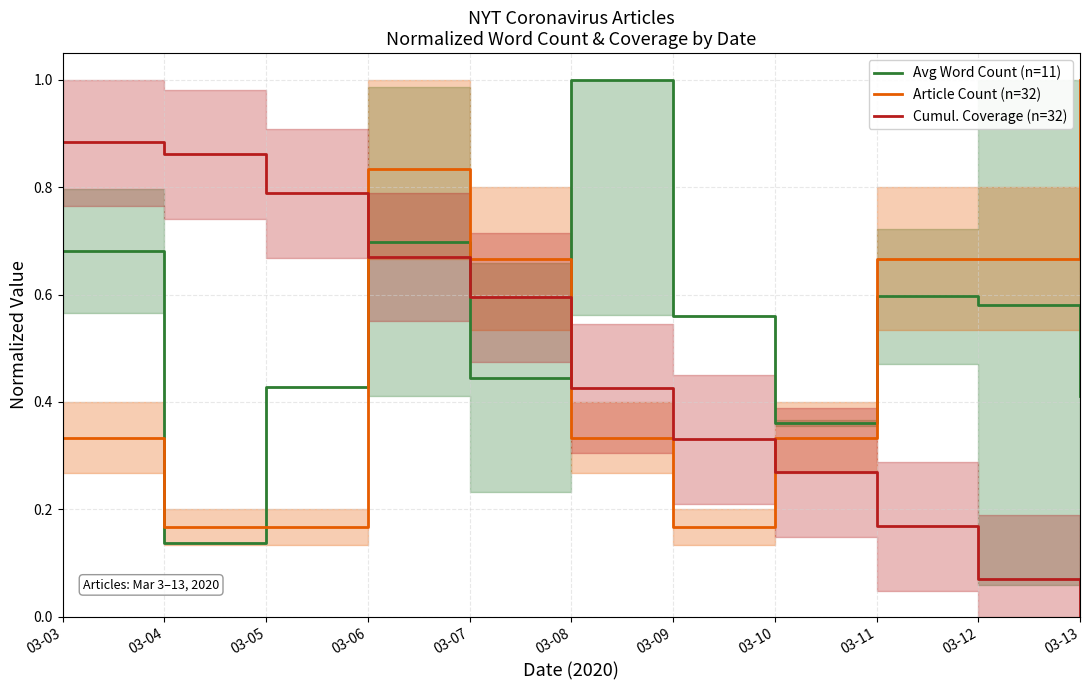

True or false: Cumul. Coverage (n=32) has a value of 0.2 at 03-08.

False